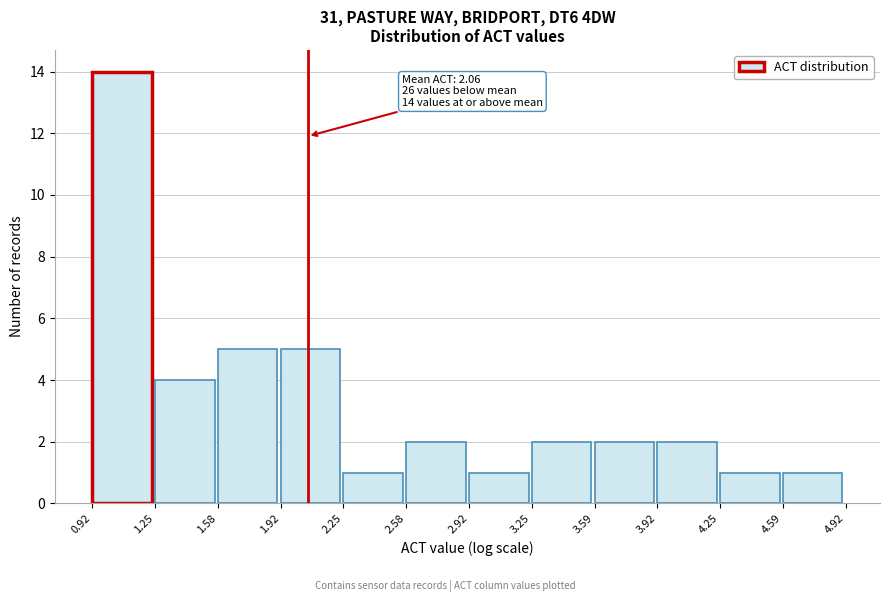

Which range on the x-axis has the tallest bar?

0.92 to 1.25